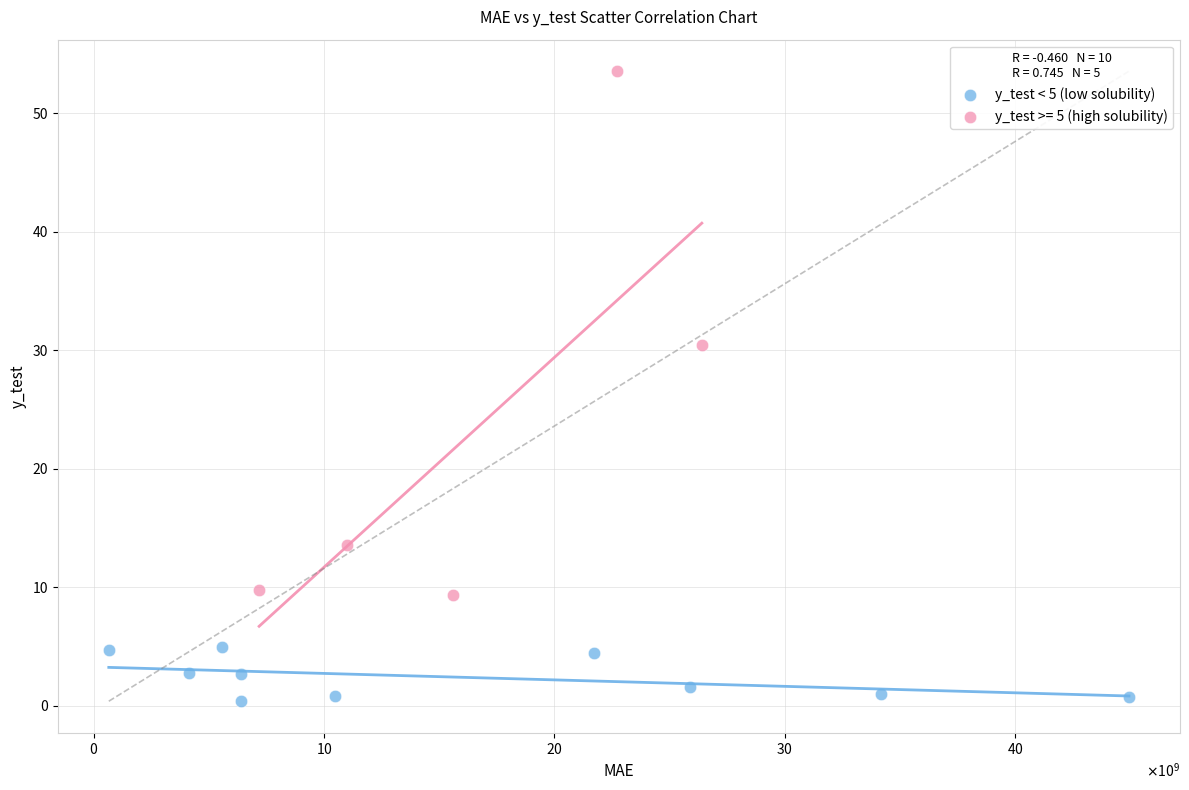

Which series has the largest Y range (max minus min)?

y_test >= 5 (high solubility)